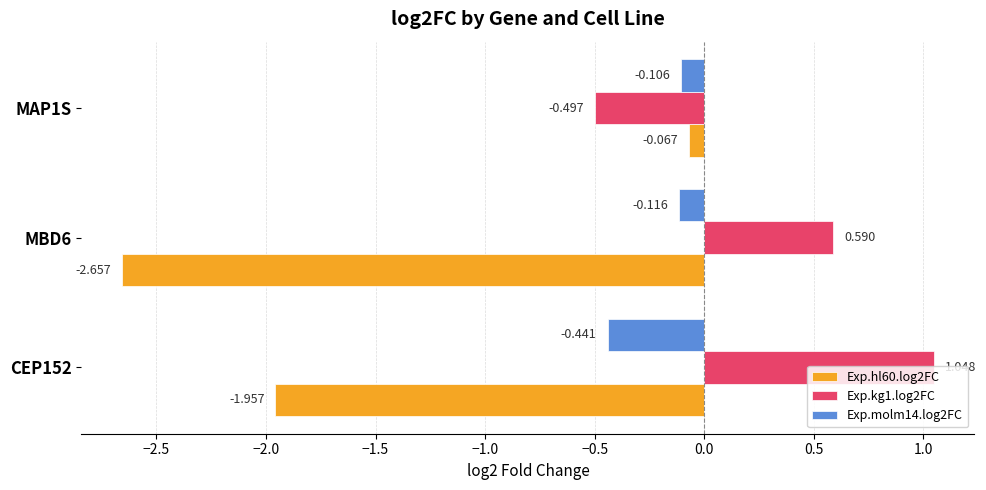

At which label does Exp.kg1.log2FC reach its peak?

CEP152